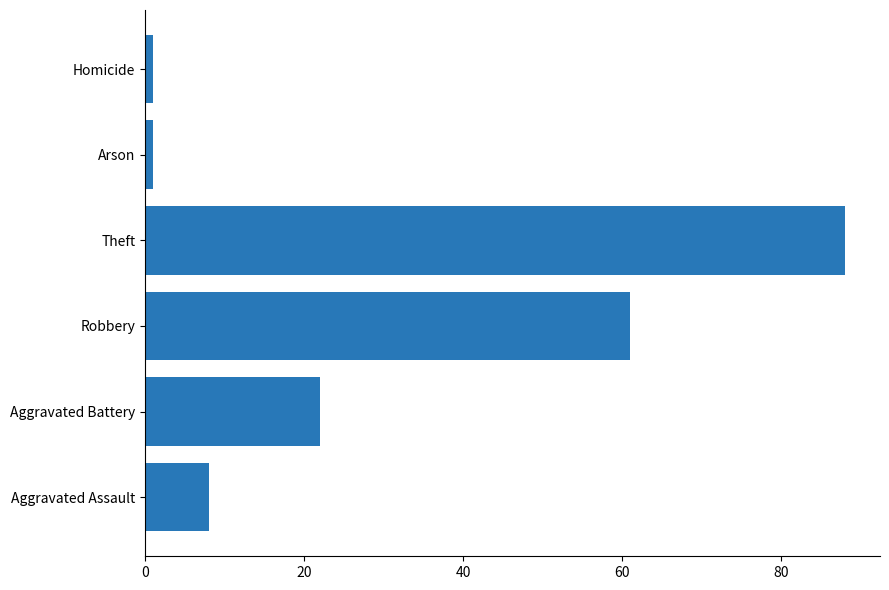

Reading top to bottom, transcribe all the data shown in this chart.

1	1	88	61	22	8